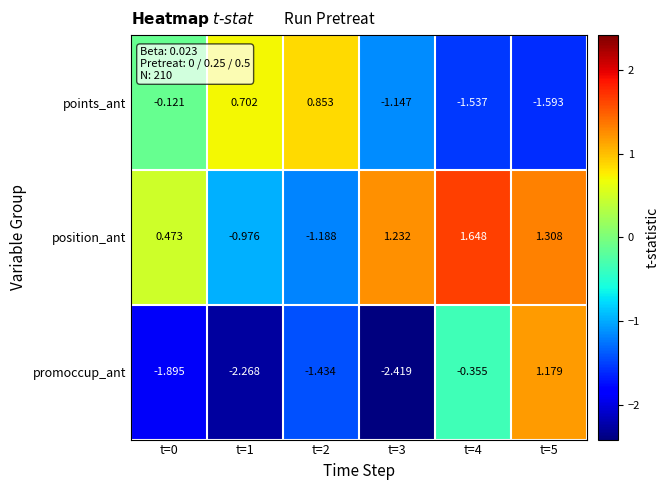

Is the value of position_ant at t=2 greater than the value of points_ant at t=2?

No